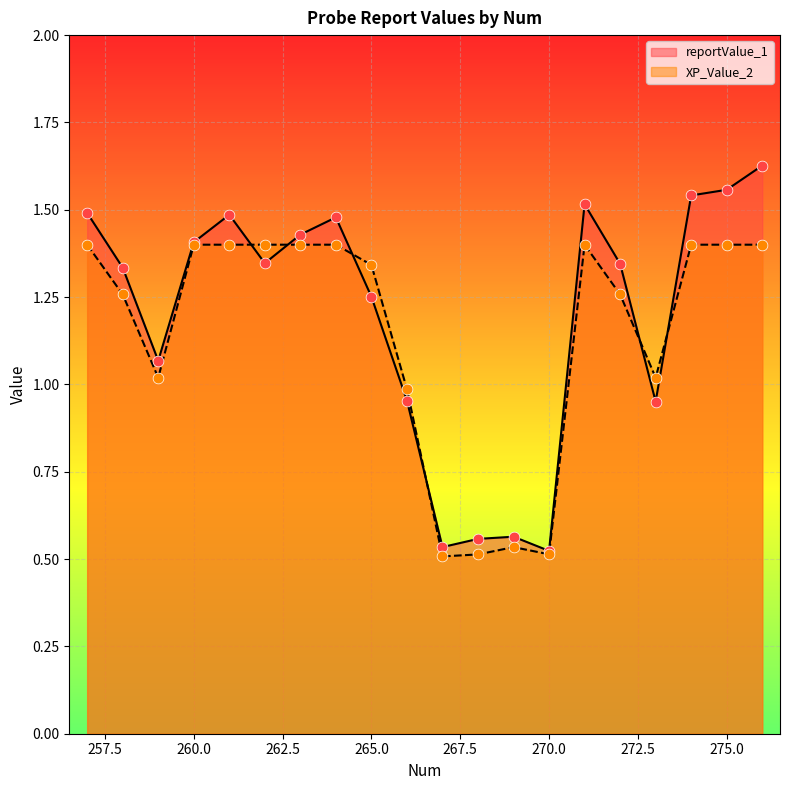

What is the total value across all series at 268?

1.1